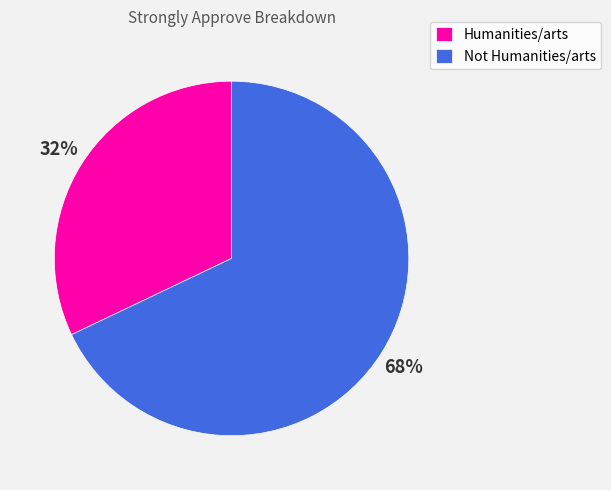

Which has a higher value, Not Humanities/arts or Humanities/arts?

Not Humanities/arts